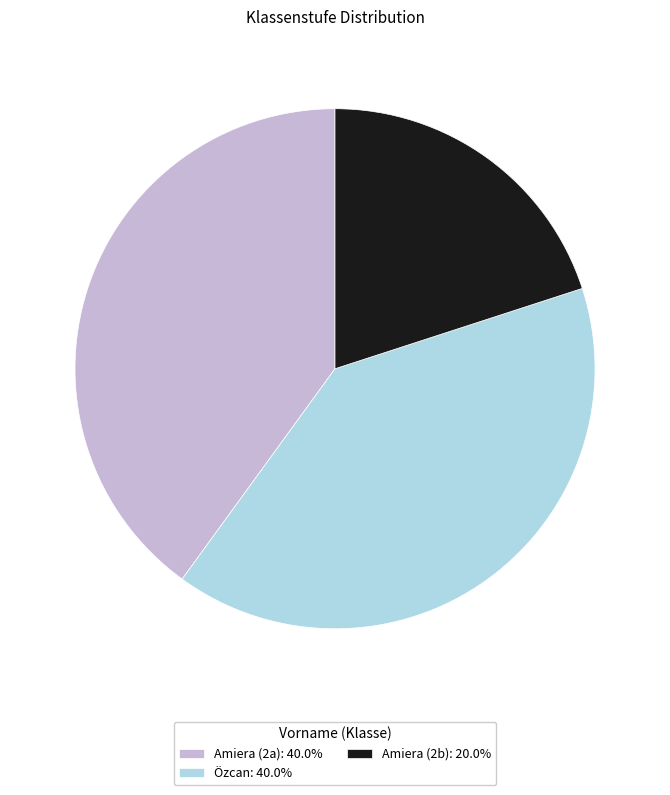

How many slices are in this pie chart?

3